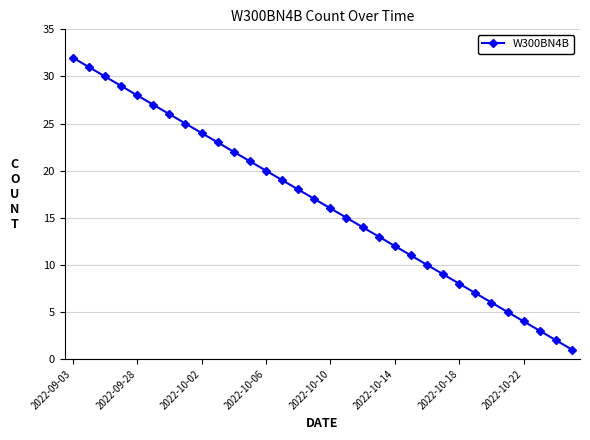

How many categories are shown in the chart?

32